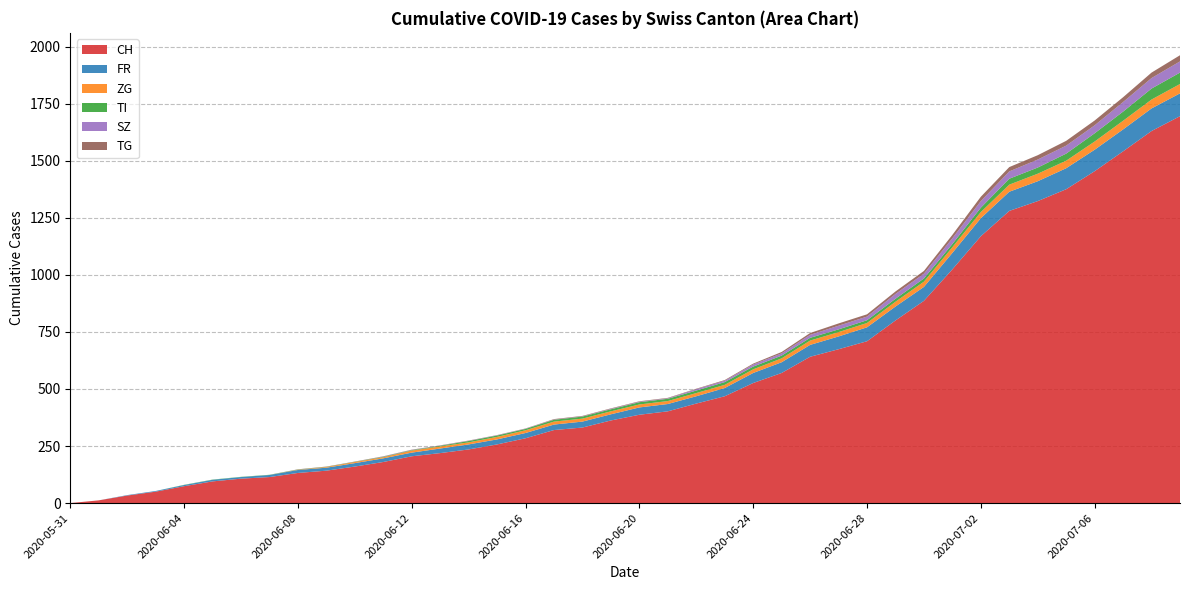

Reading left to right, transcribe all the data shown in this chart.

CH: 0	12	33	50	74	95	107	114	132	142	160	180	205	219	235	257	284	320	331	362	387	402	436	468	526	570	641	674	709	800	886	1024	1169	1280	1323	1375	1454	1541	1630	1695
FR: 0	0	2	3	5	7	7	9	13	13	15	16	16	20	22	22	23	24	26	27	32	32	32	36	44	47	52	56	61	61	61	72	79	84	87	92	94	96	99	100
ZG: 0	0	0	0	0	0	0	0	1	3	5	5	9	9	9	11	12	13	13	13	13	13	14	14	16	17	19	19	19	21	23	25	27	31	33	33	36	38	39	41
TI: 0	0	0	0	1	1	1	1	1	1	1	2	2	3	6	6	6	8	9	9	10	10	11	12	12	12	12	12	12	13	14	14	19	26	27	31	36	40	48	50
SZ: 0	0	0	0	0	0	0	0	0	0	0	1	1	1	1	1	1	1	1	2	2	2	6	6	9	10	13	16	16	21	21	25	29	32	35	35	35	42	46	49
TG: 0	0	0	0	0	0	0	0	1	1	1	1	1	1	1	1	1	2	2	2	2	2	2	3	4	6	8	10	10	11	12	15	19	19	19	21	21	21	24	27